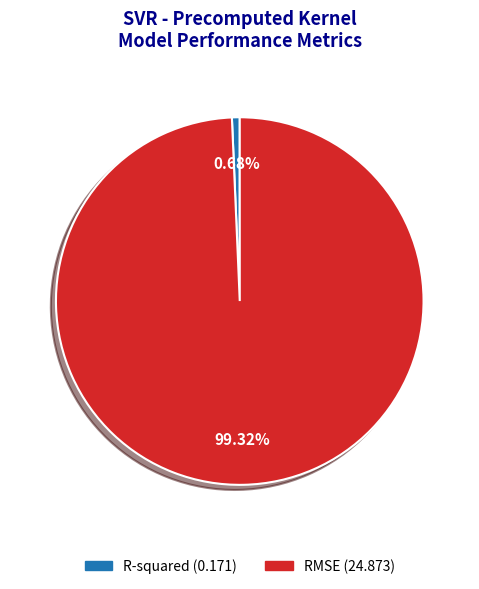

Which slice is the smallest?

R-squared